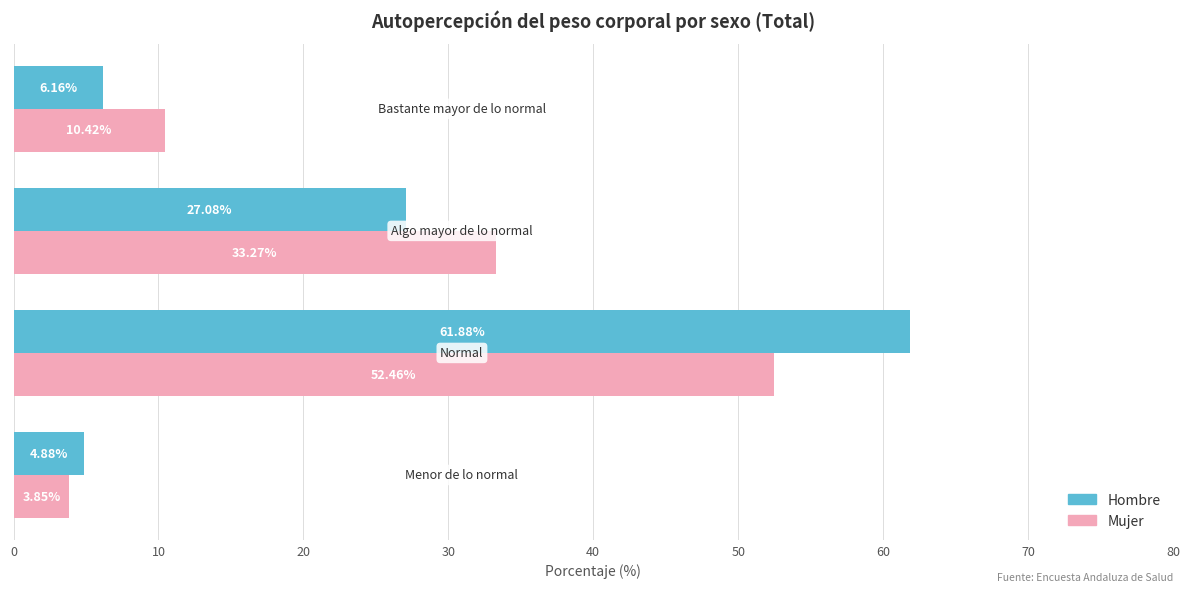

Rank the series by their maximum value, from lowest to highest.

Mujer, Hombre